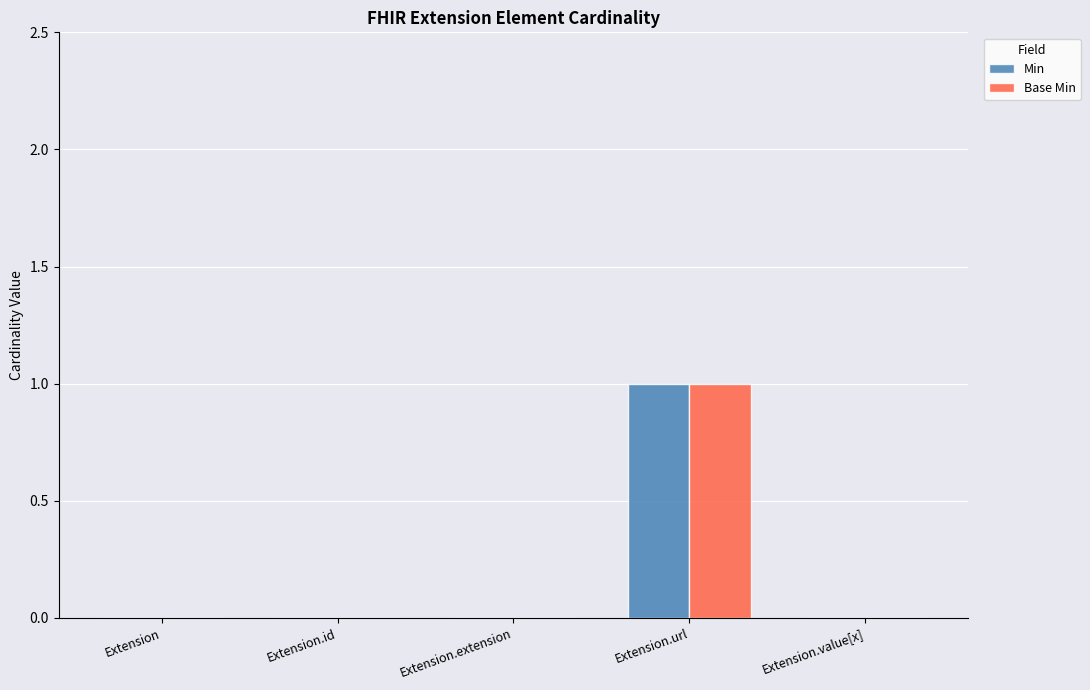

At which label does Min reach its peak?

Extension.url